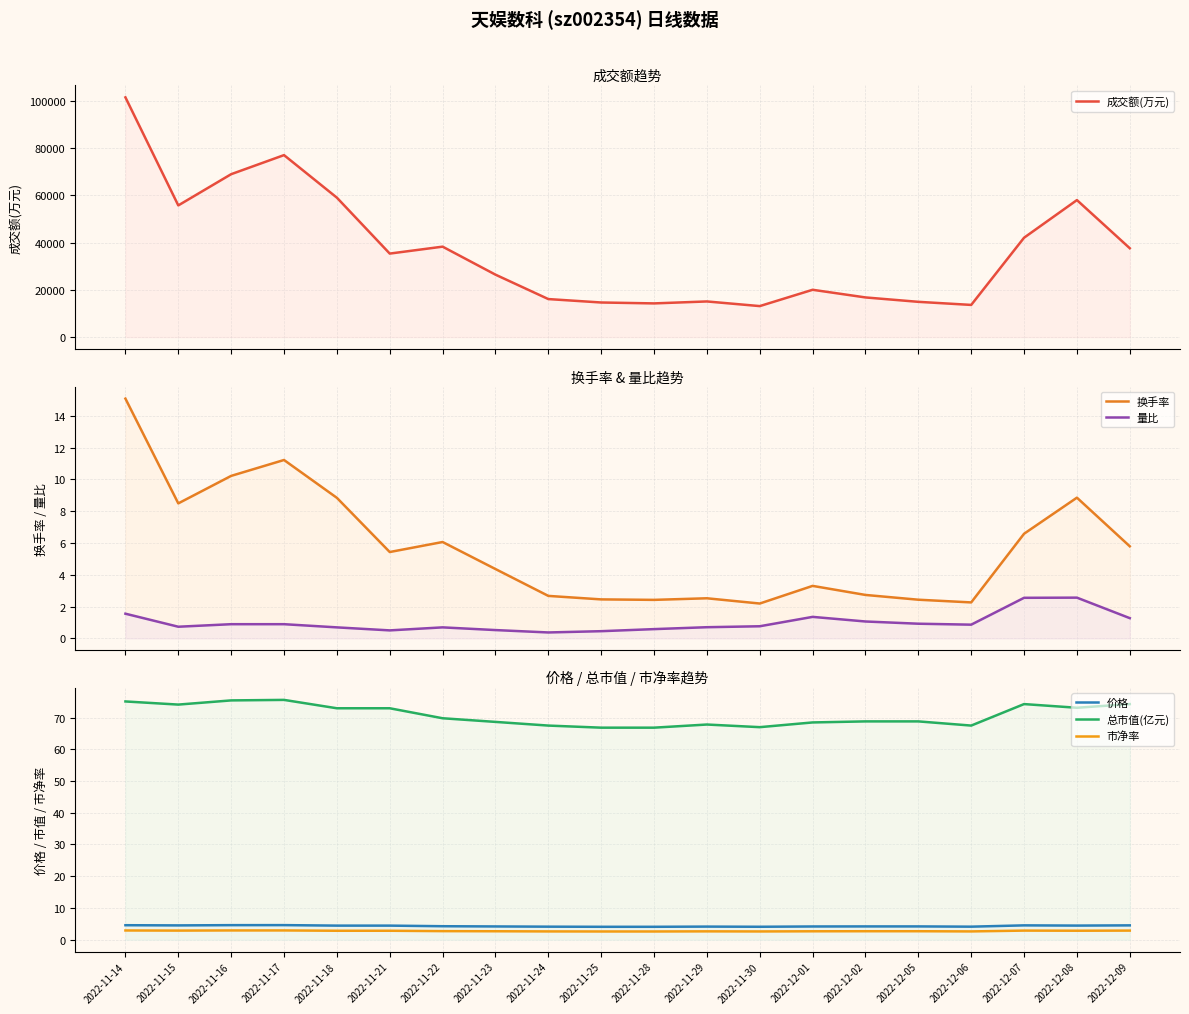

Between 2022-11-21 and 2022-11-30, which series saw the biggest shift?

成交额(万元)